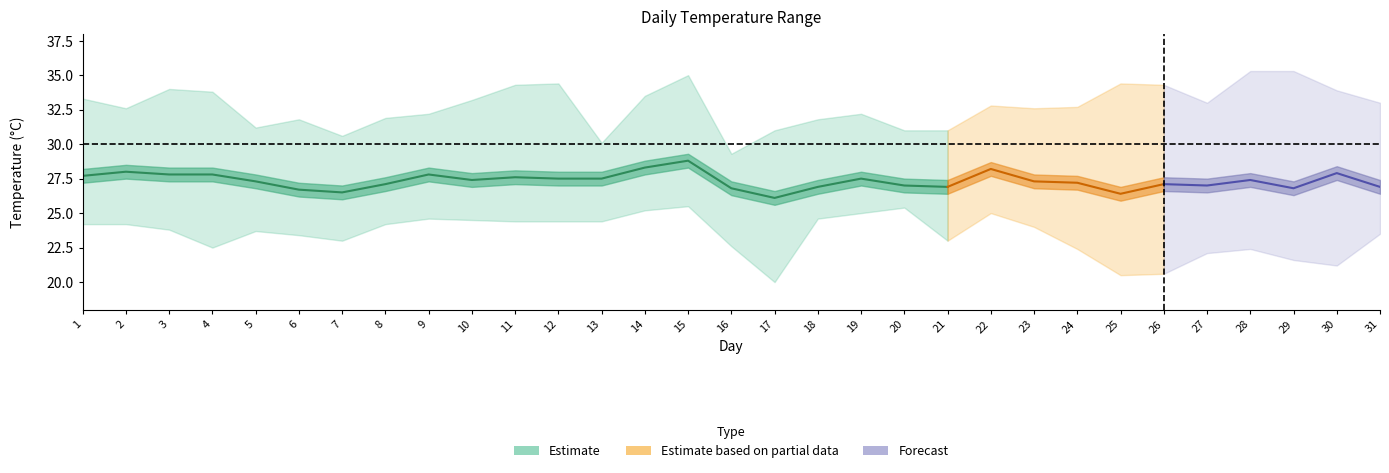

At which label does T first exceed 27?

1